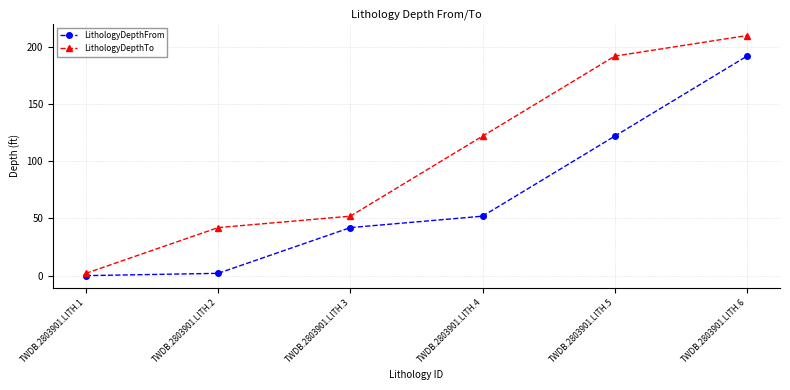

What value does the LithologyDepthFrom series have at TWDB.2803901.LITH.2?

2